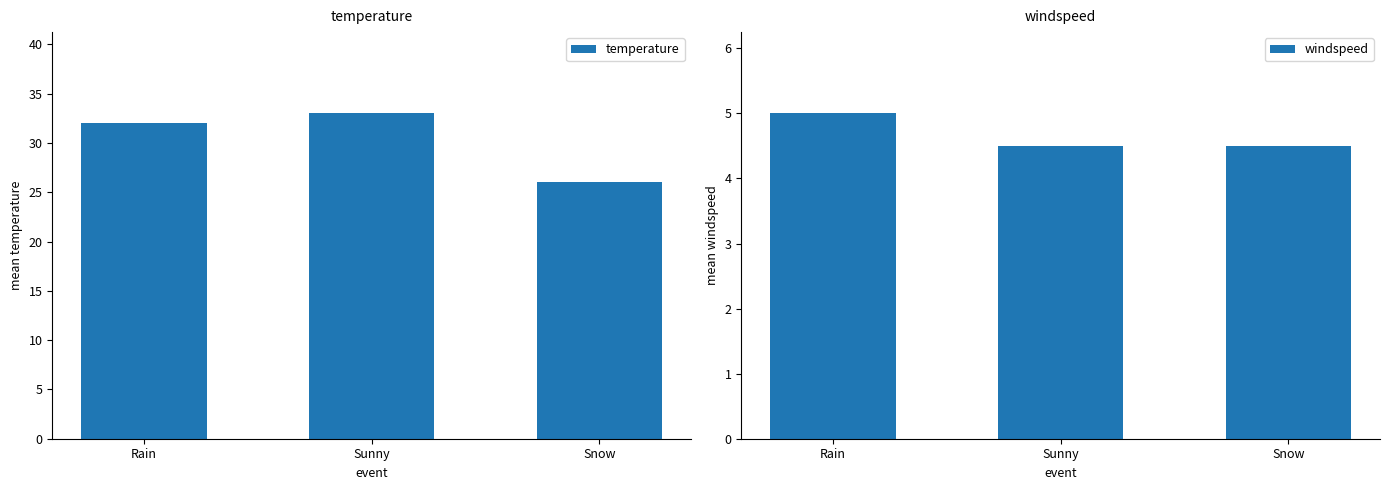

What is the difference between the maximum and minimum values in the temperature series?

7